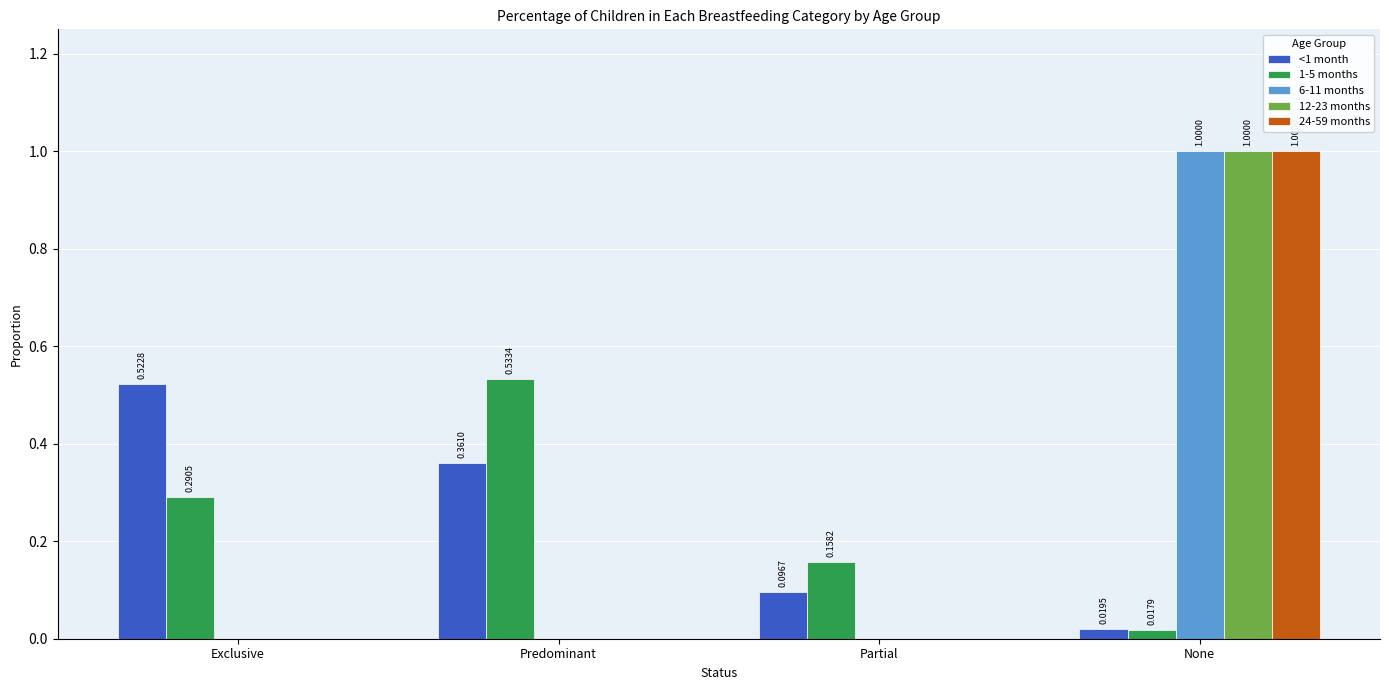

How many positive values does the 6-11 months series have?

1